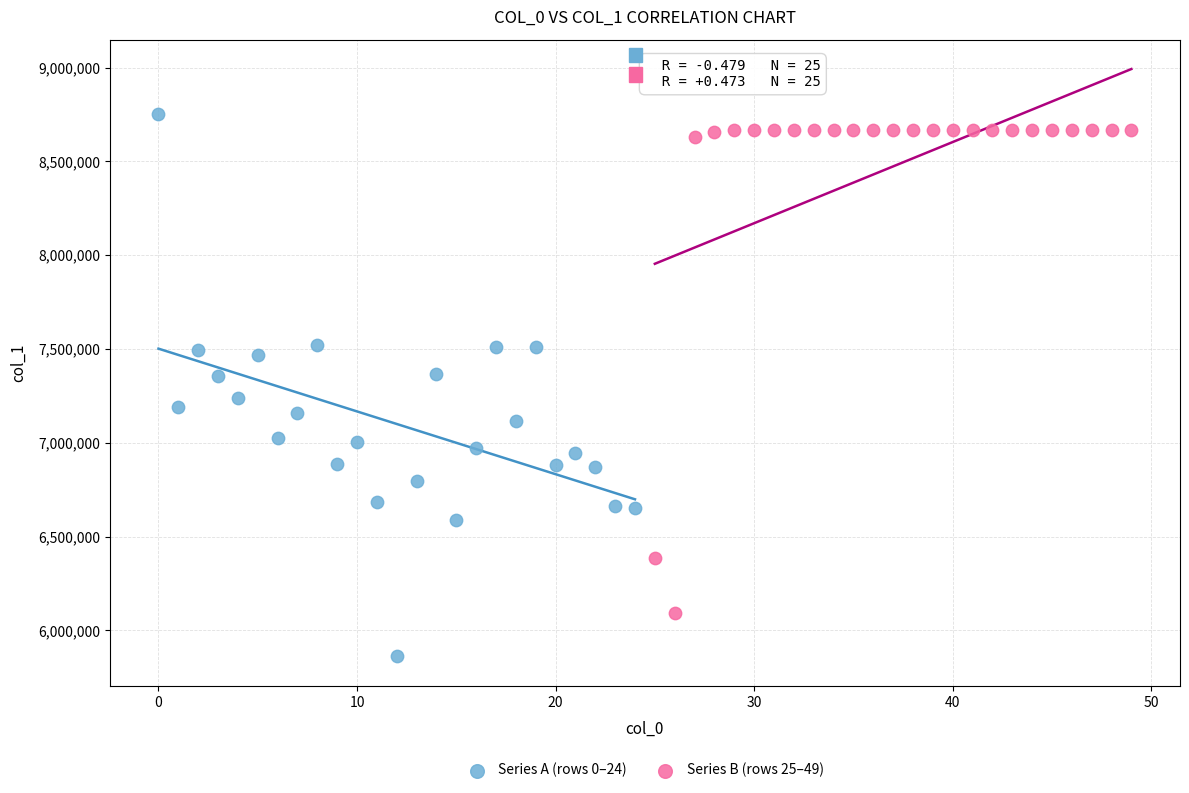

Which series contains the lowest Y value?

Series A (rows 0–24)